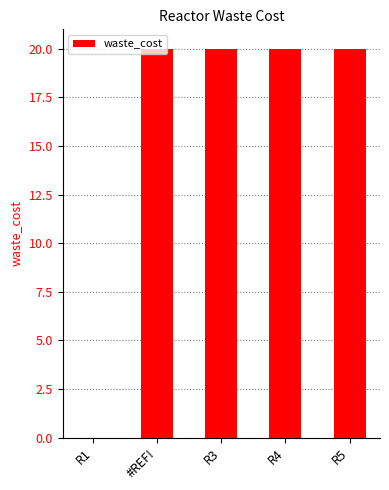

Is it true that the value at R3 is 20?

True